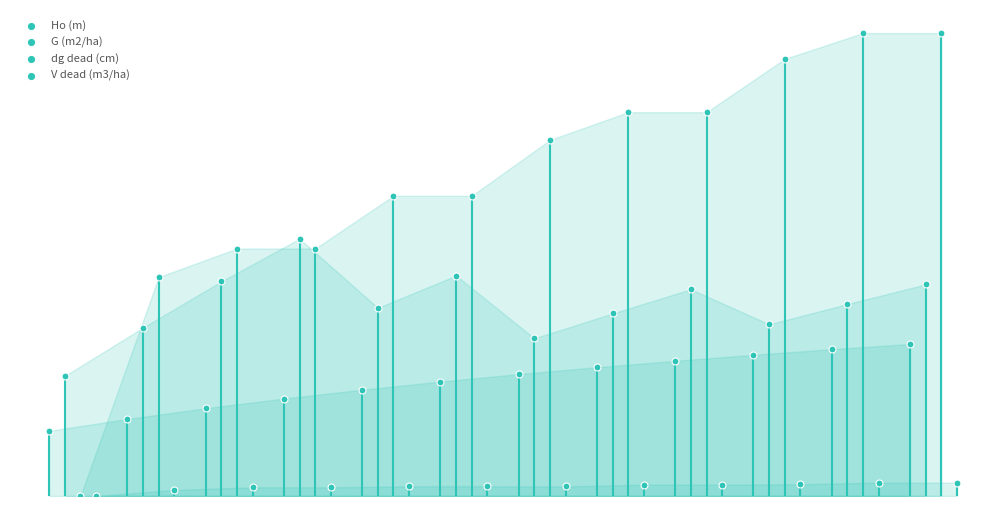

Which series has the largest Y range (max minus min)?

dg dead (cm)